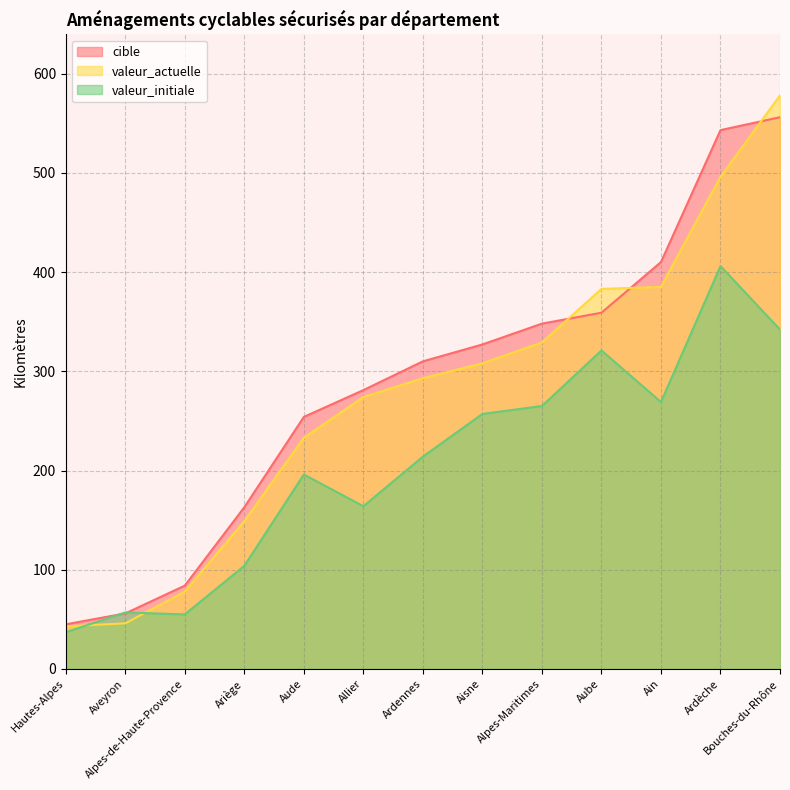

What is the total value across all series at Aisne?

892